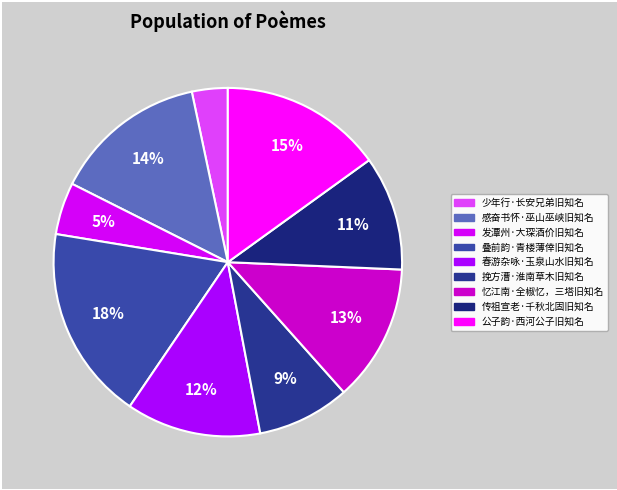

How many segments does this pie chart have?

9